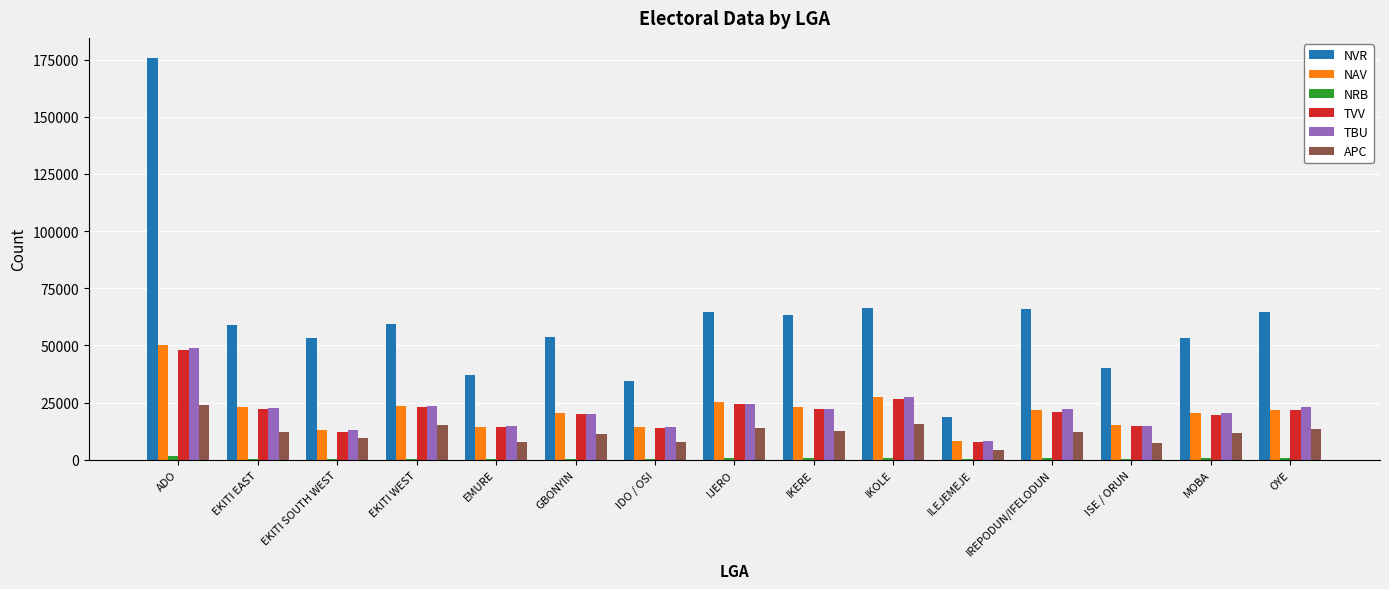

At which label does NAV reach its peak?

ADO